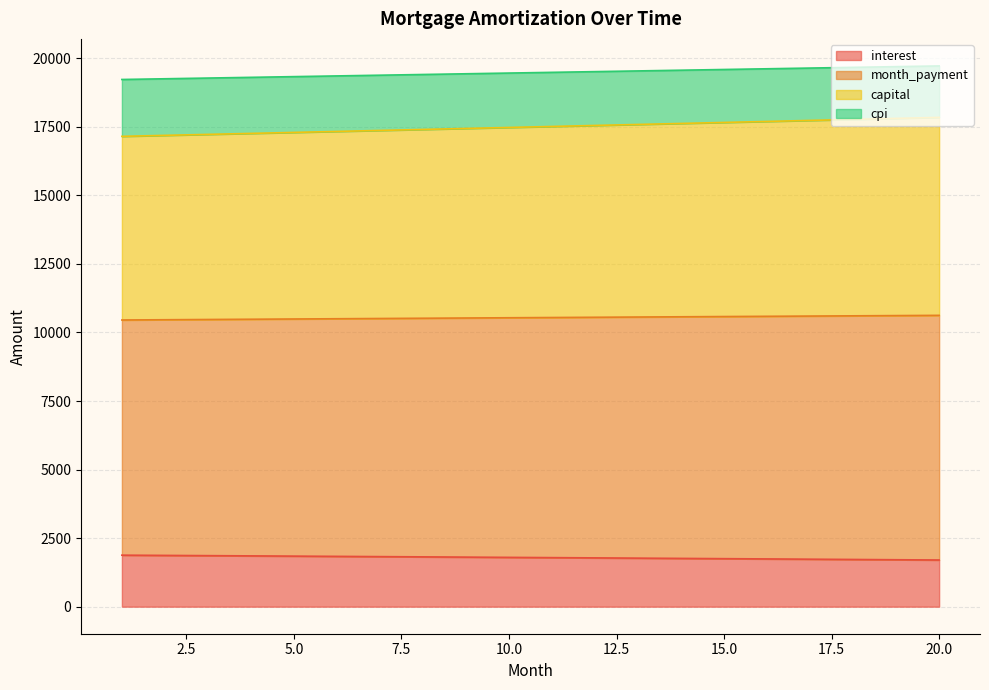

True or false: opening_balance and month_payment intersect in this chart.

False